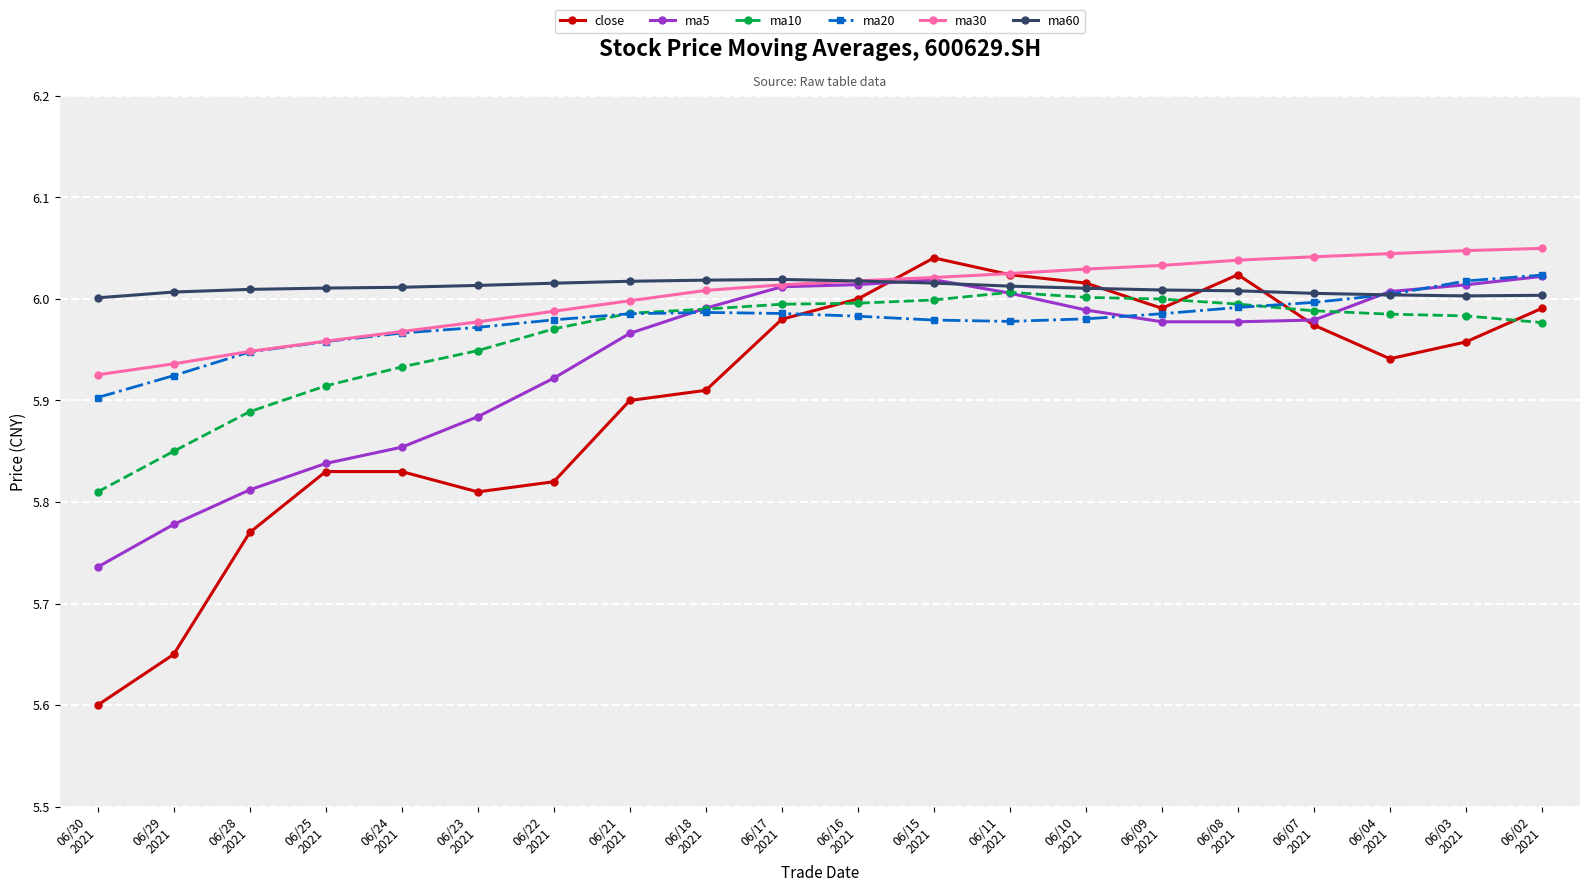

True or false: ma30 has a value of 6.0 at 06/07
2021.

True